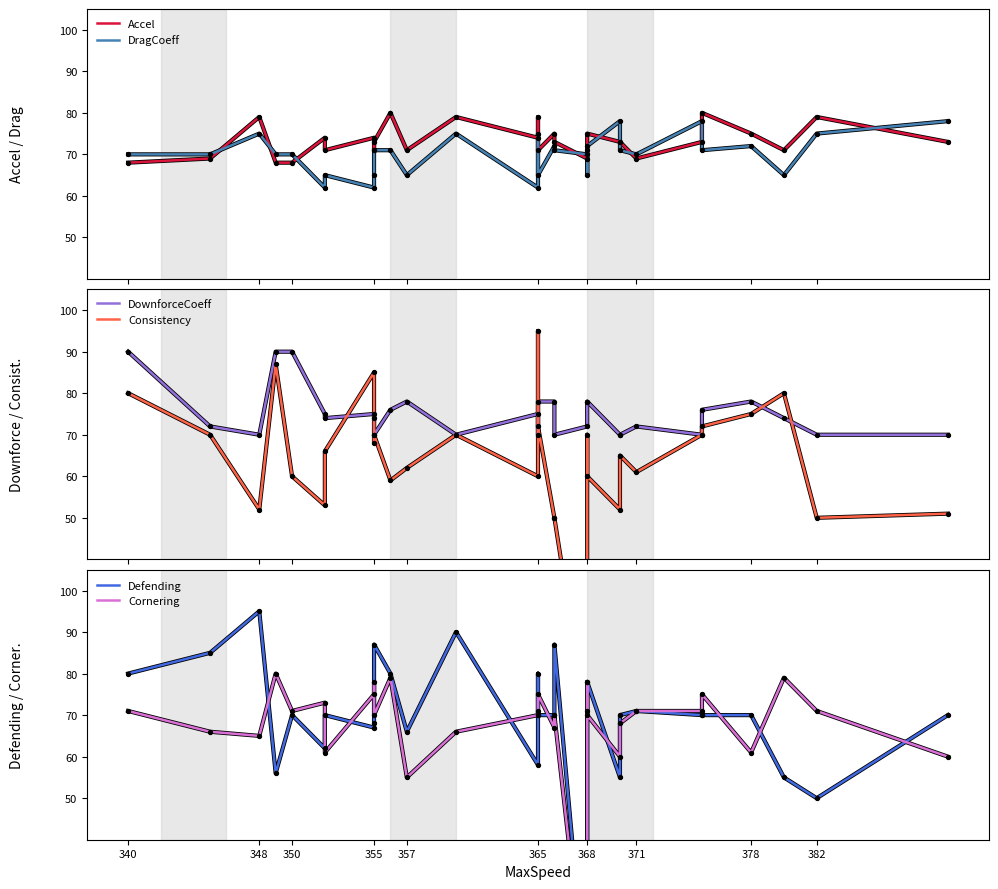

Which series reaches the maximum Y coordinate?

Consistency